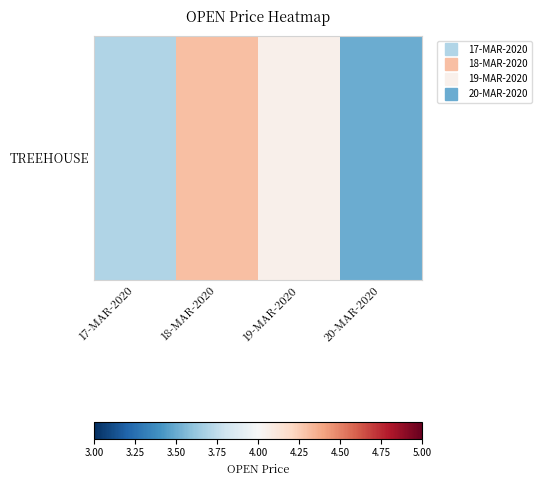

List the labels in order of value, smallest first.

20-MAR-2020, 17-MAR-2020, 19-MAR-2020, 18-MAR-2020